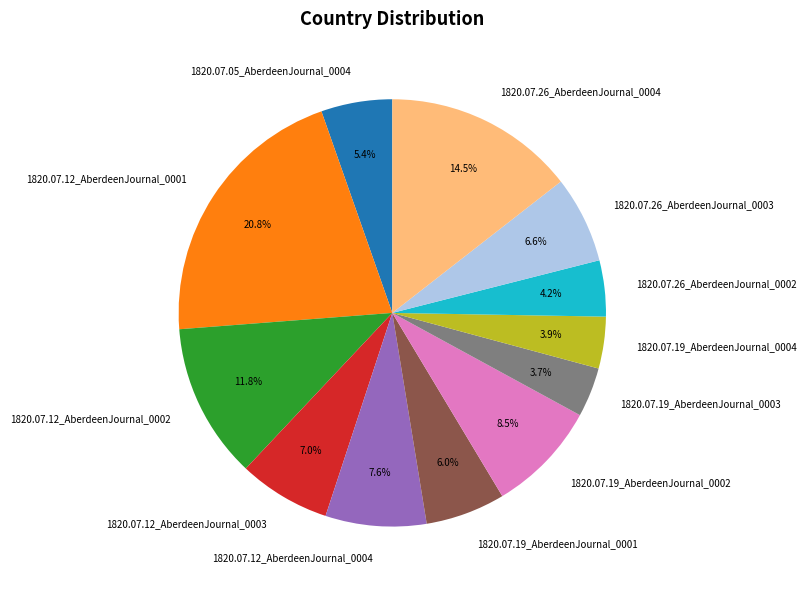

Do 1820.07.26_AberdeenJournal_0004 and 1820.07.19_AberdeenJournal_0002 together represent more than half of the pie?

No